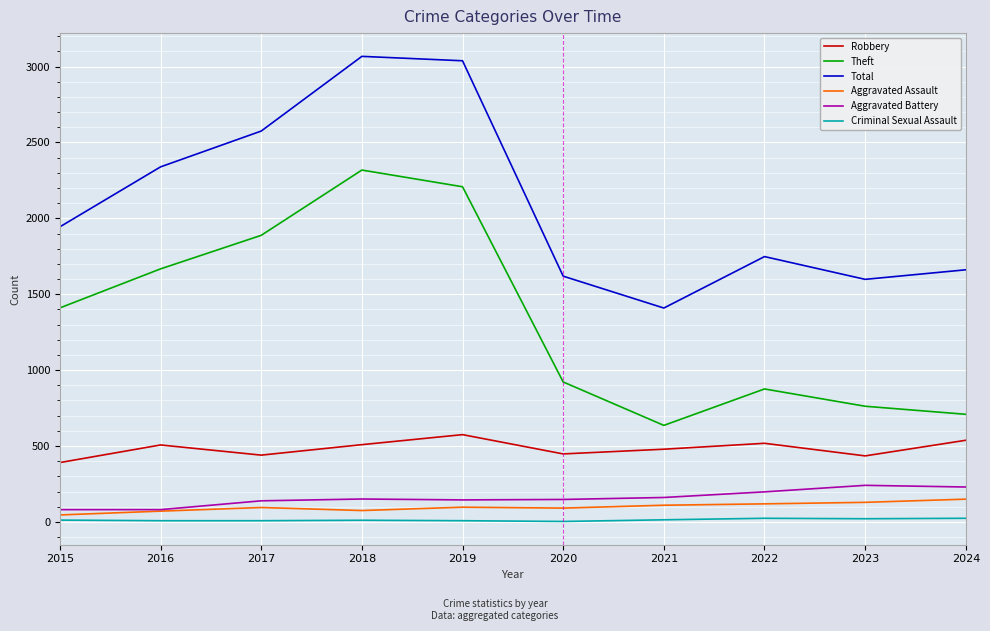

The value of Theft at 2023 is 400. True or false?

False